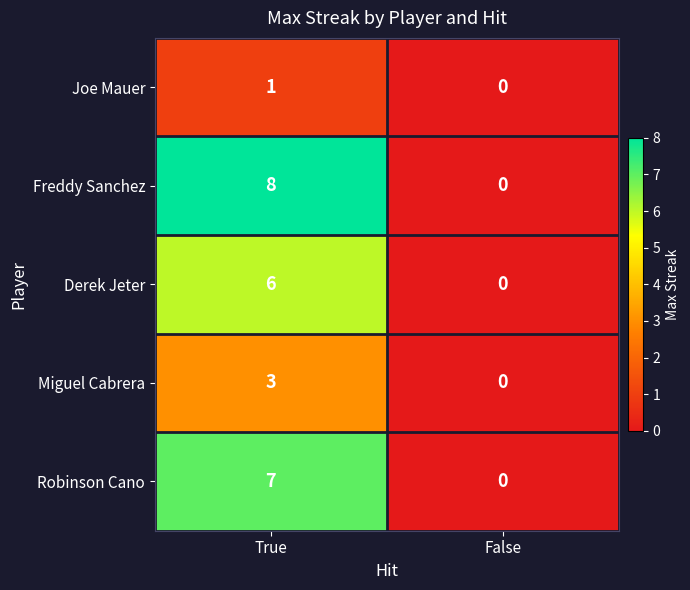

At how many categories does at least one series exceed 4?

1